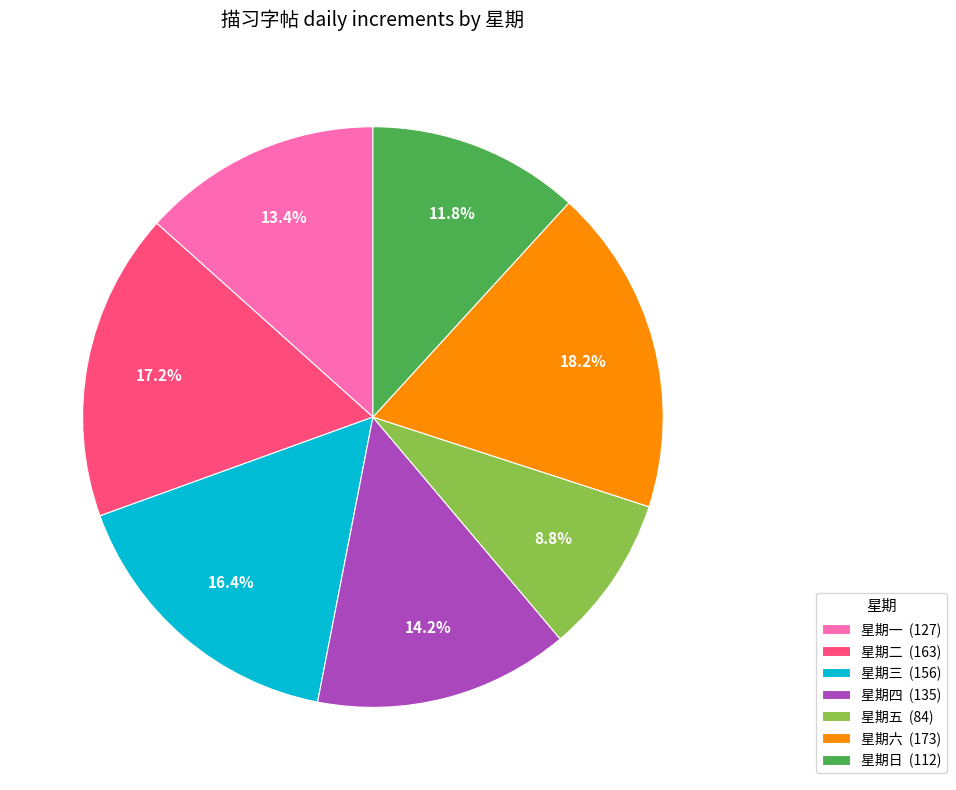

Which has a higher value, 星期六 (173) or 星期日 (112)?

星期六 (173)